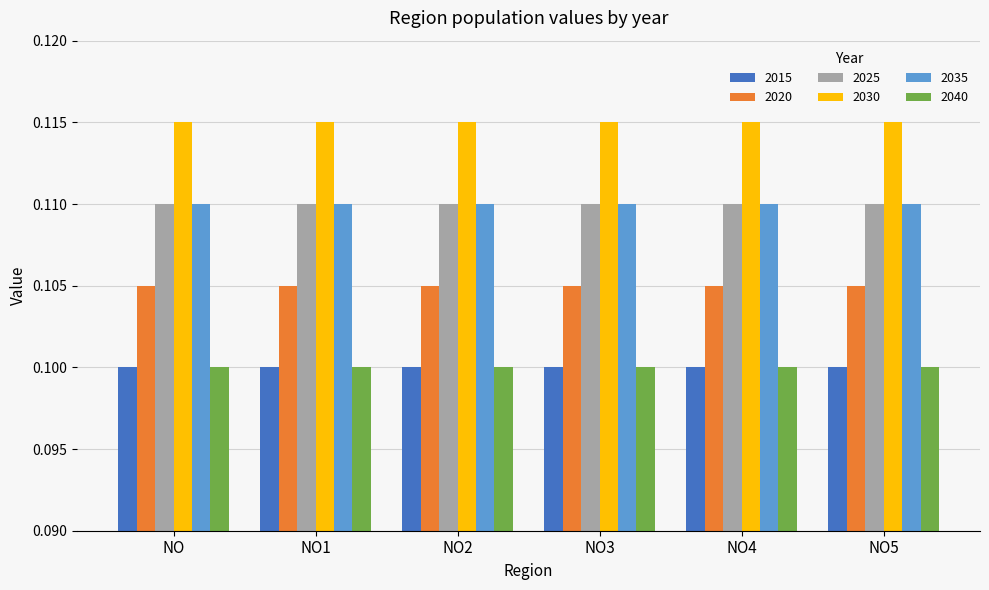

The 2035 series shows 0.2 at NO5. True or false?

False